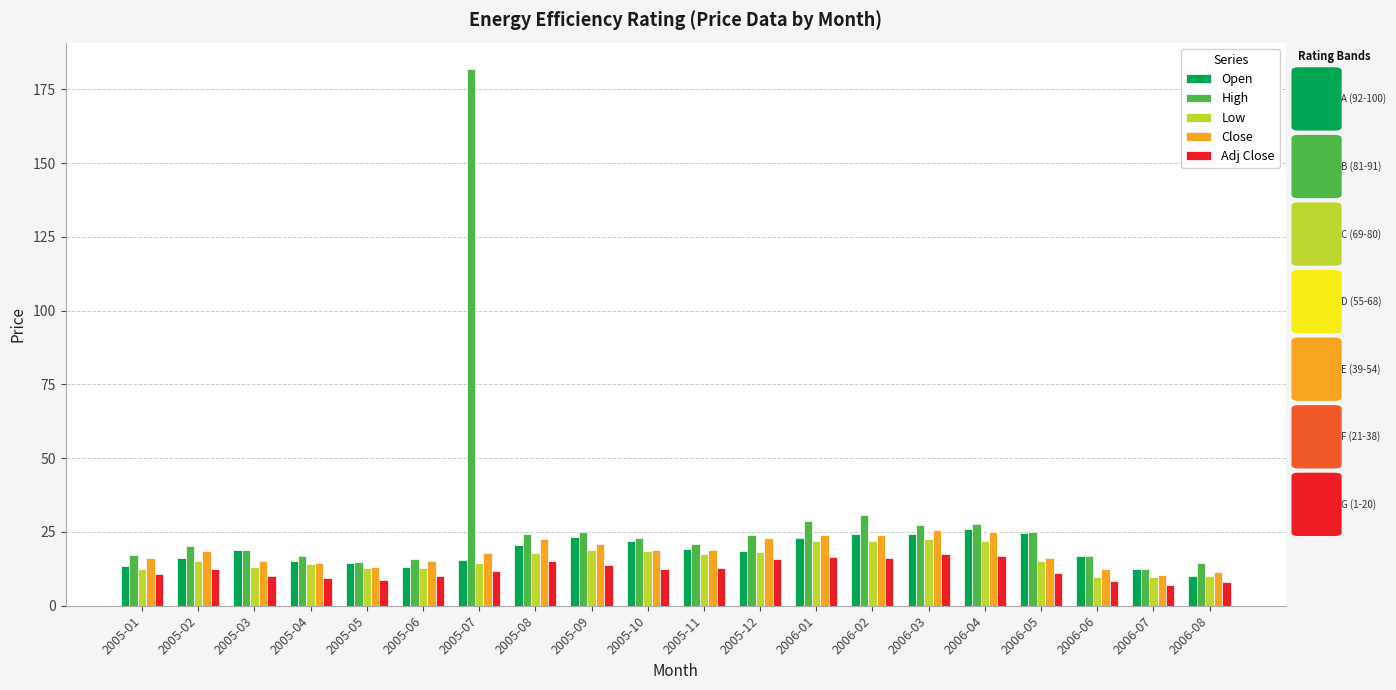

The value of High at 2006-06 is 8.1. True or false?

False